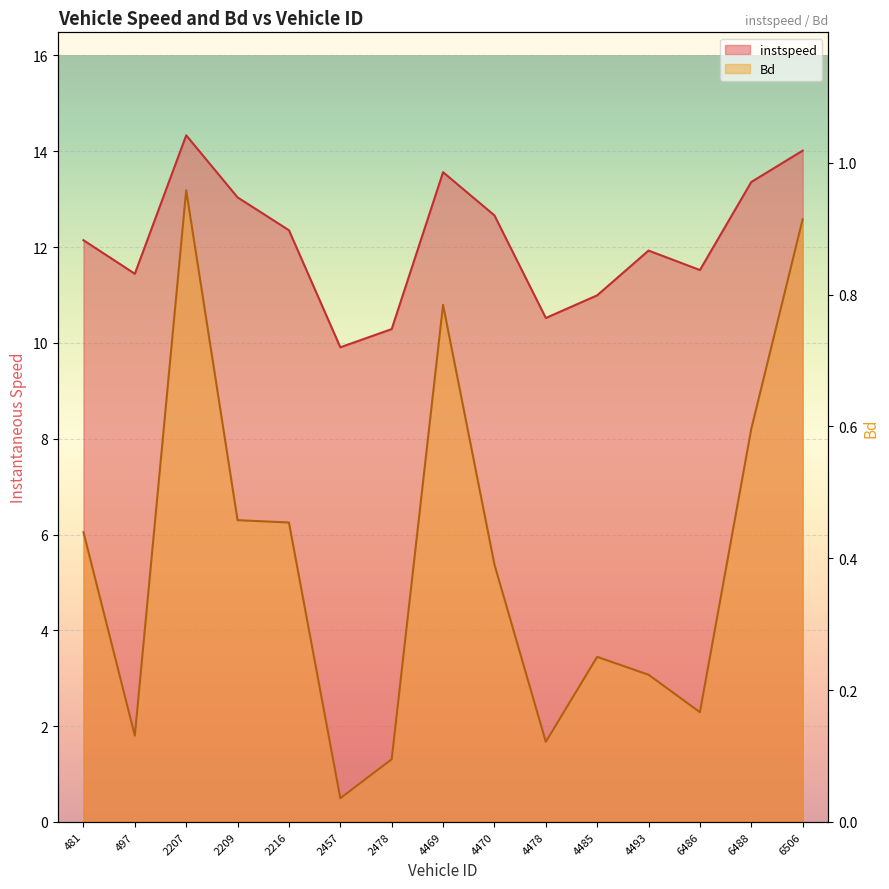

Where is Bd nearest to the value 0?

2457.0